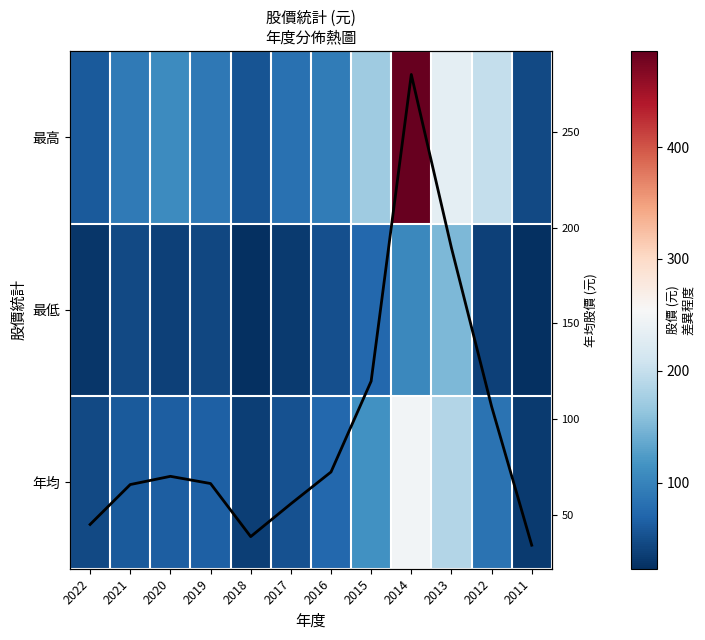

The value of 年均 at 2022 is 45.1. True or false?

True